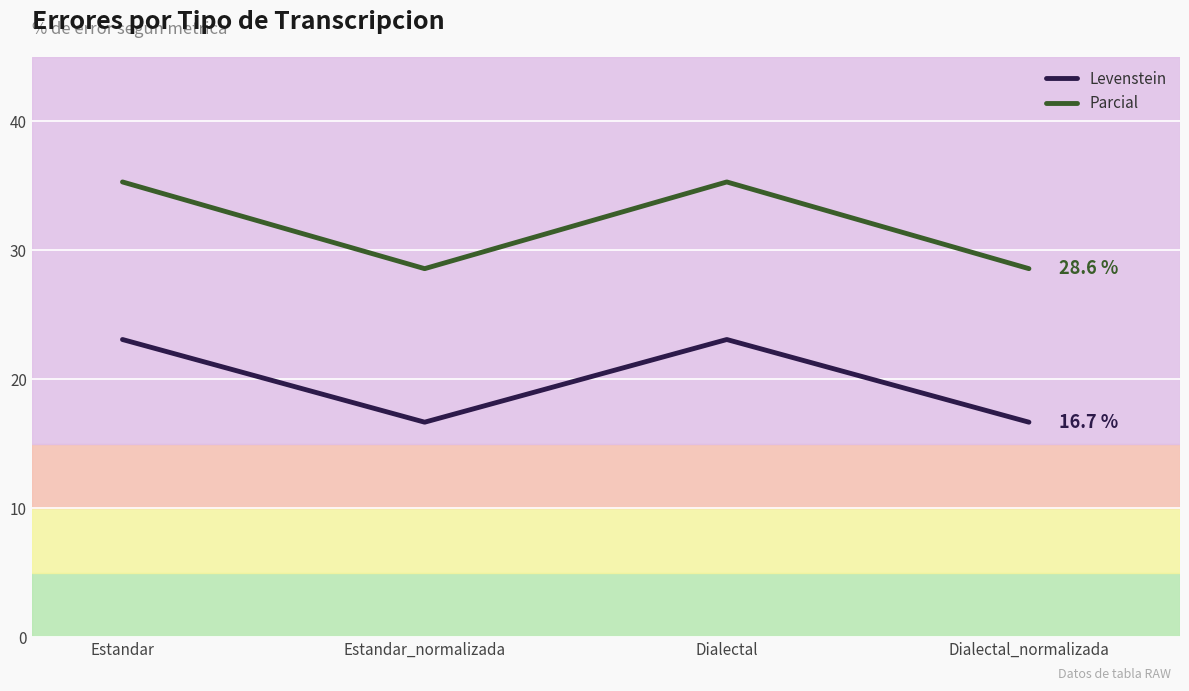

What is the difference between the second highest and minimum values in the Parcial series?

6.7